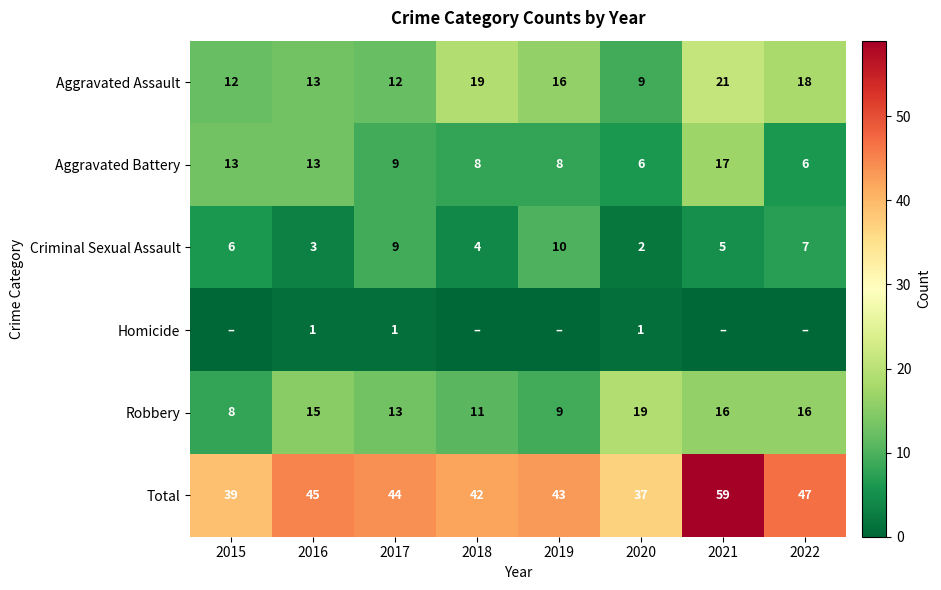

What is the lowest value of the Robbery series?

8